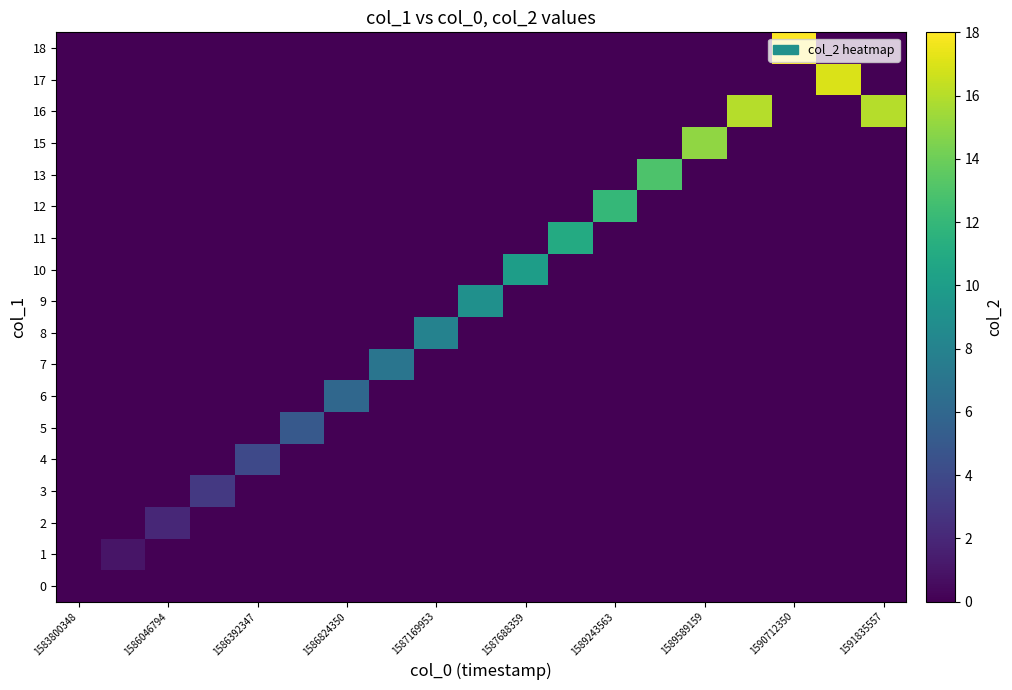

Reading left to right, transcribe all the data shown in this chart.

0: 0	0	0	0	0	0	0	0	0	0	0	0	0	0	0	0	0	0	0
1: 0	1	0	0	0	0	0	0	0	0	0	0	0	0	0	0	0	0	0
2: 0	0	2	0	0	0	0	0	0	0	0	0	0	0	0	0	0	0	0
3: 0	0	0	3	0	0	0	0	0	0	0	0	0	0	0	0	0	0	0
4: 0	0	0	0	4	0	0	0	0	0	0	0	0	0	0	0	0	0	0
5: 0	0	0	0	0	5	0	0	0	0	0	0	0	0	0	0	0	0	0
6: 0	0	0	0	0	0	6	0	0	0	0	0	0	0	0	0	0	0	0
7: 0	0	0	0	0	0	0	7	0	0	0	0	0	0	0	0	0	0	0
8: 0	0	0	0	0	0	0	0	8	0	0	0	0	0	0	0	0	0	0
9: 0	0	0	0	0	0	0	0	0	9	0	0	0	0	0	0	0	0	0
10: 0	0	0	0	0	0	0	0	0	0	10	0	0	0	0	0	0	0	0
11: 0	0	0	0	0	0	0	0	0	0	0	11	0	0	0	0	0	0	0
12: 0	0	0	0	0	0	0	0	0	0	0	0	12	0	0	0	0	0	0
13: 0	0	0	0	0	0	0	0	0	0	0	0	0	13	0	0	0	0	0
15: 0	0	0	0	0	0	0	0	0	0	0	0	0	0	15	0	0	0	0
16: 0	0	0	0	0	0	0	0	0	0	0	0	0	0	0	16	0	0	16
17: 0	0	0	0	0	0	0	0	0	0	0	0	0	0	0	0	0	17	0
18: 0	0	0	0	0	0	0	0	0	0	0	0	0	0	0	0	18	0	0